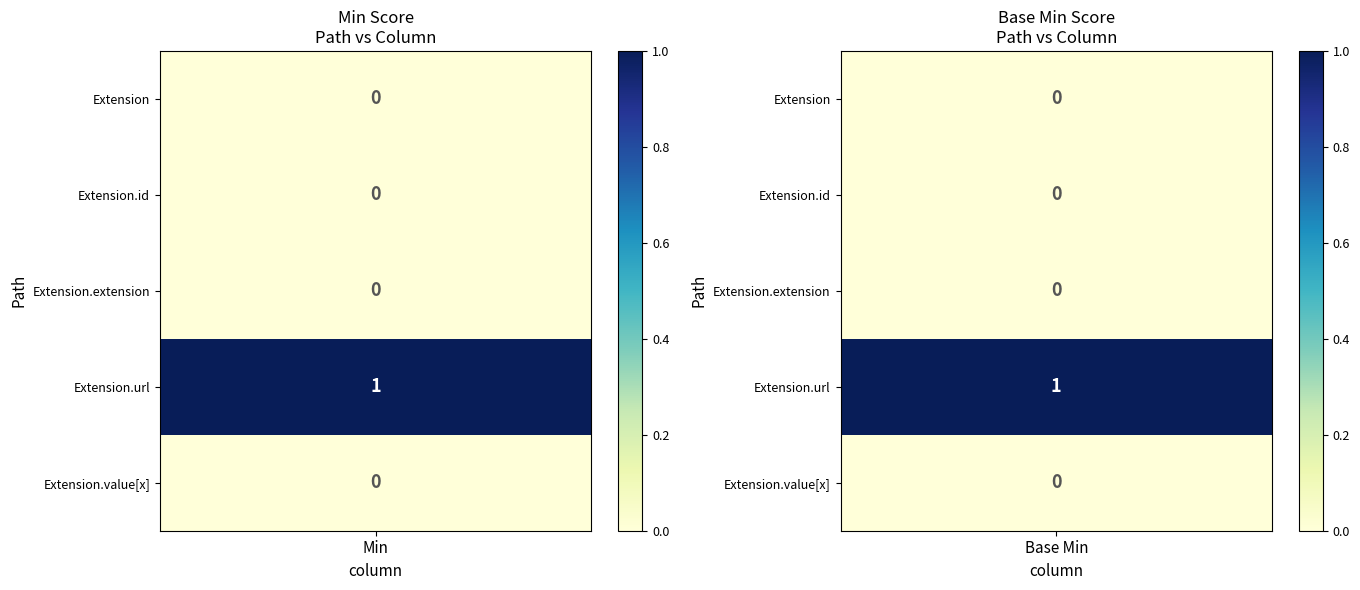

What is the maximum value shown in the chart?

1